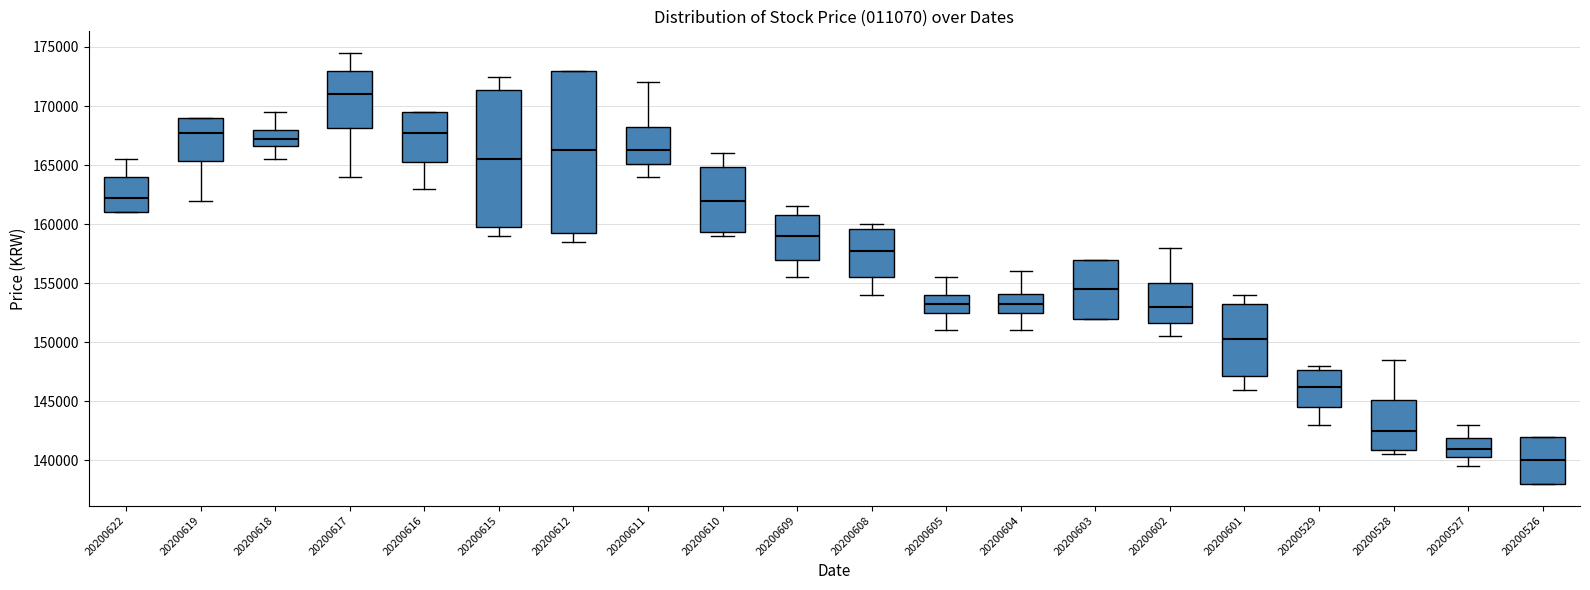

Which box has the highest median line?

20200617